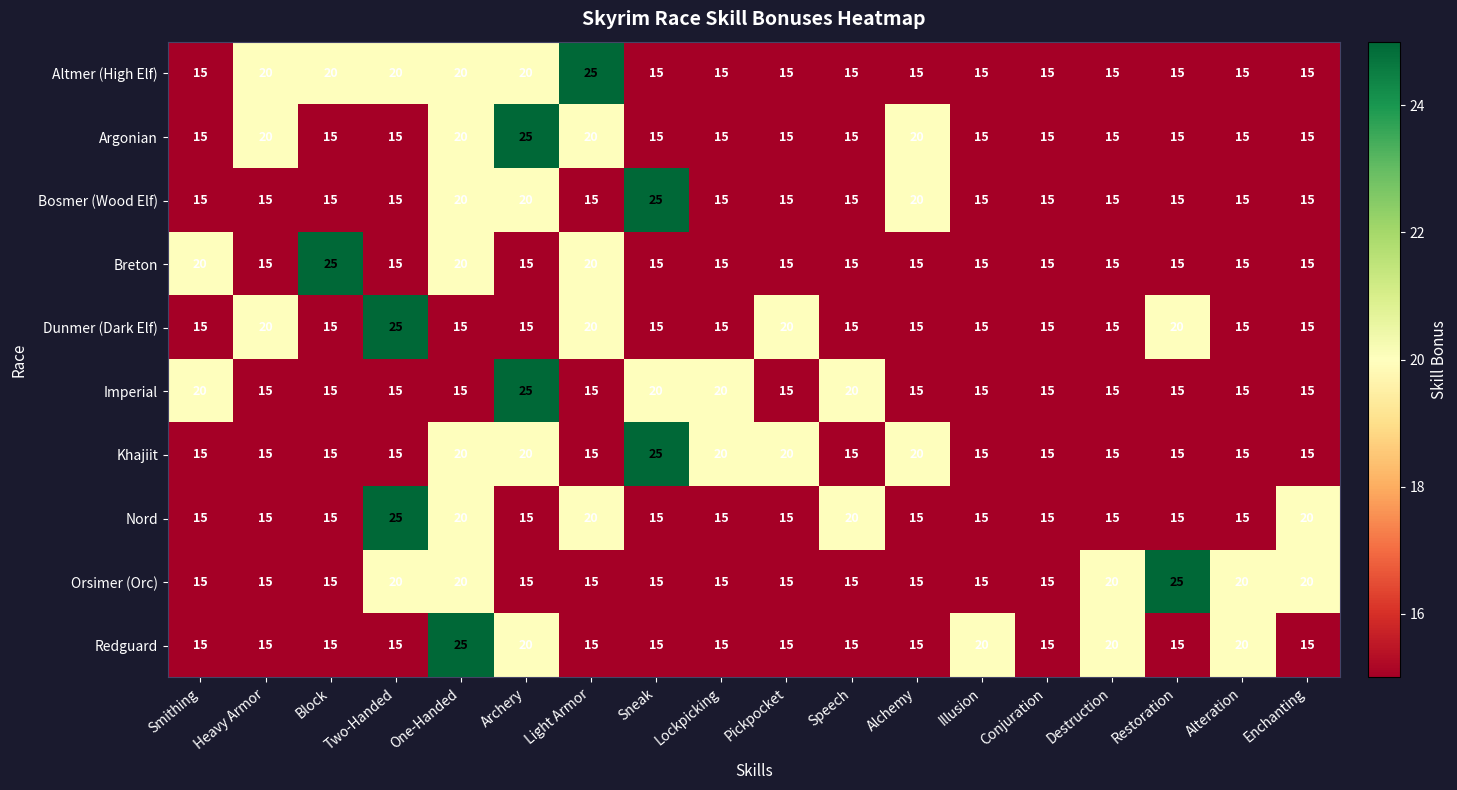

What is the smallest value displayed?

15